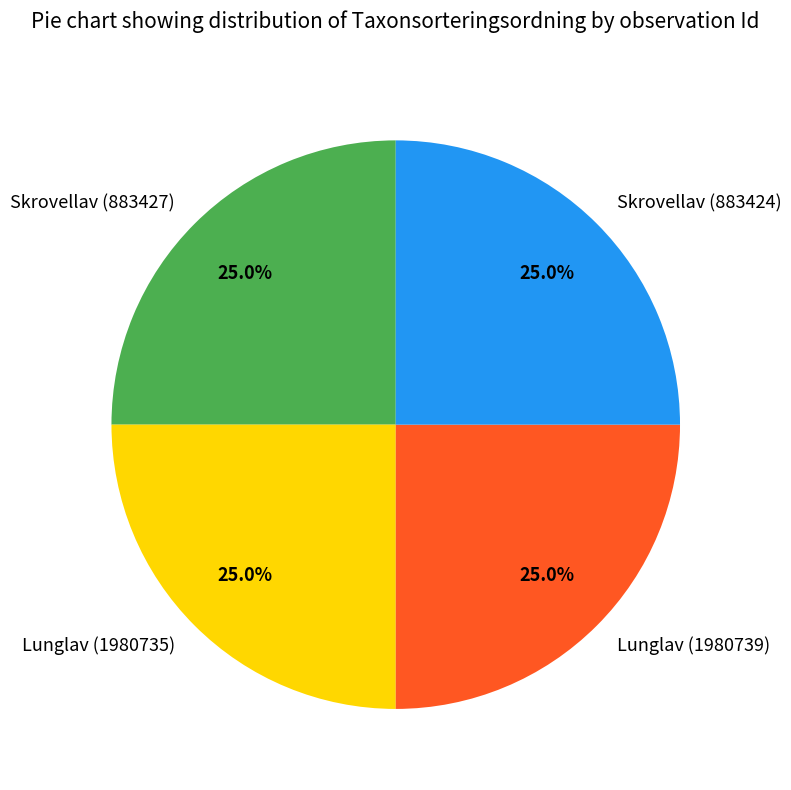

Does Lunglav (1980739) represent more than half of the total?

No